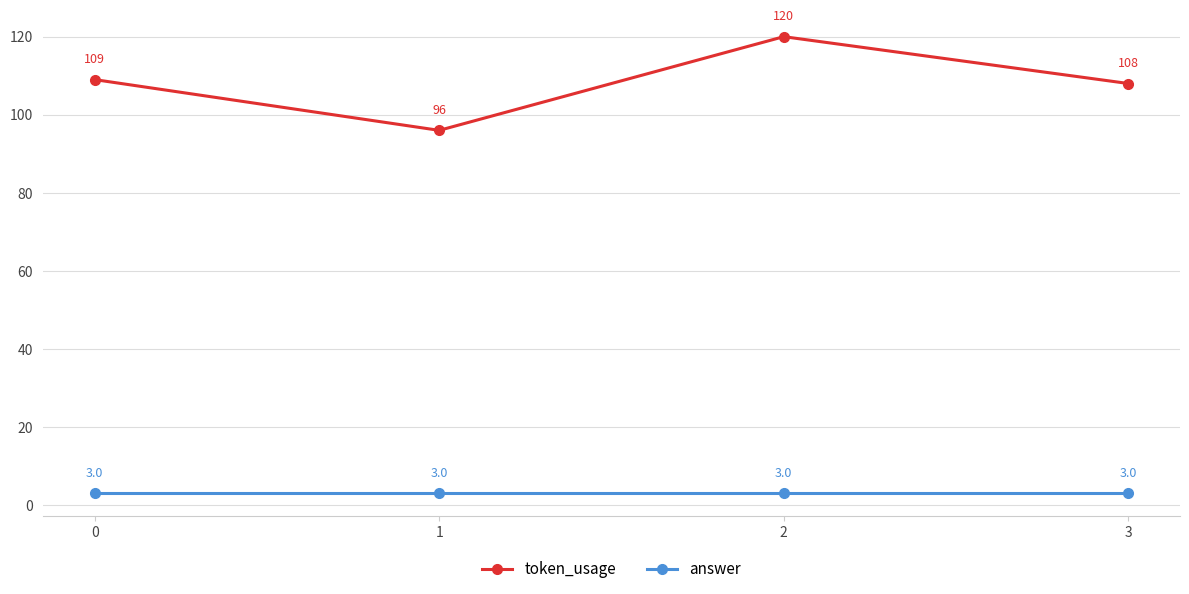

Is it true that answer equals 3 at 3?

True